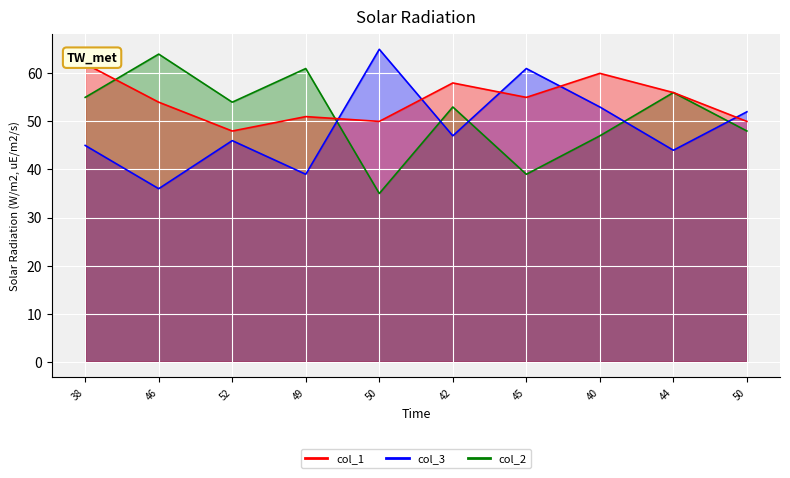

In col_3, how many points are lower than both neighbors (excluding endpoints)?

4